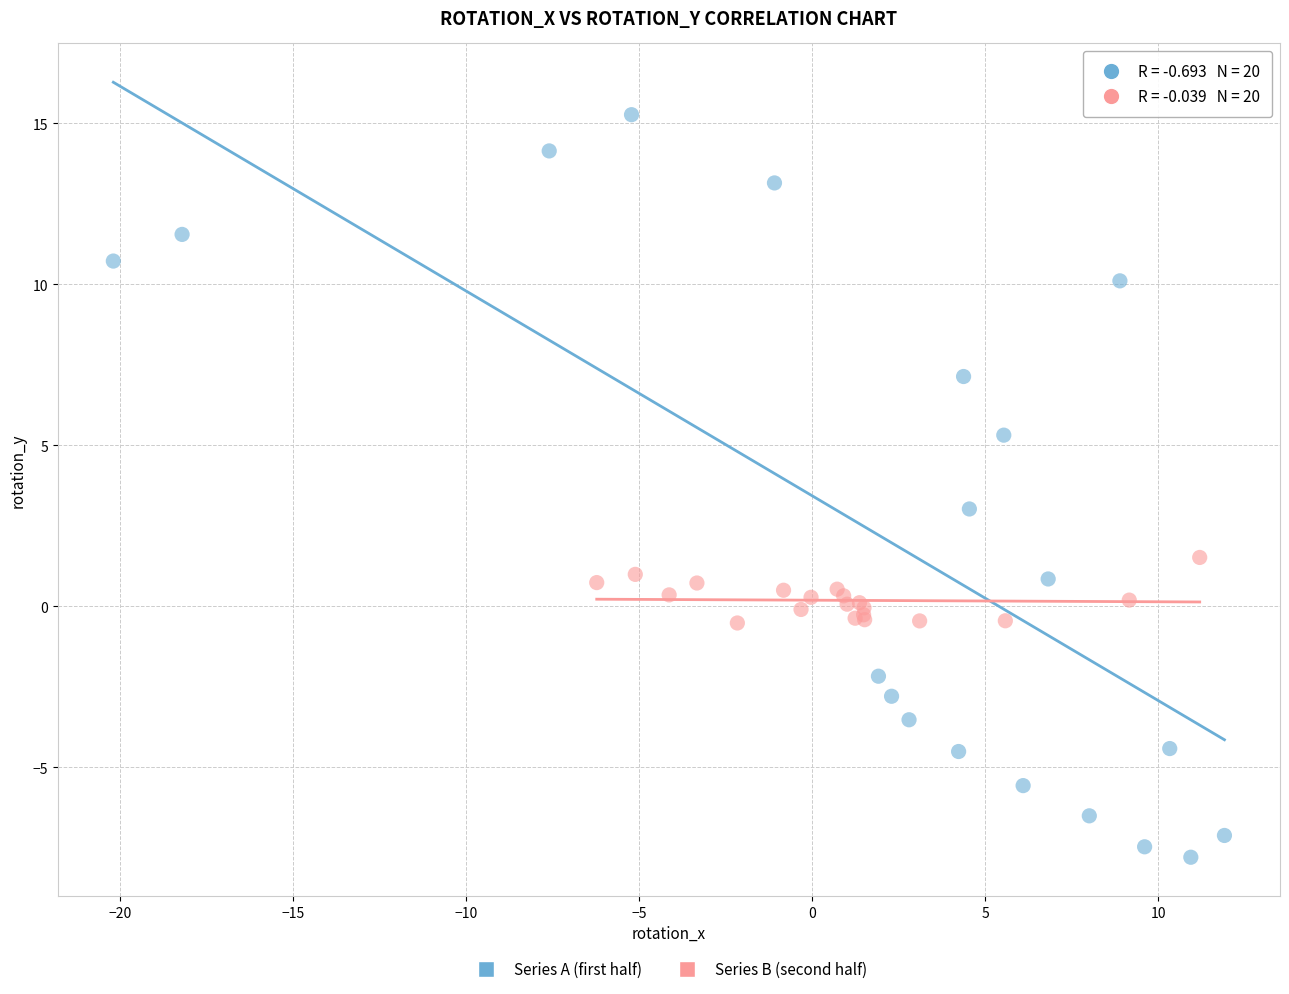

Which series has the largest Y range (max minus min)?

Series A (first half)